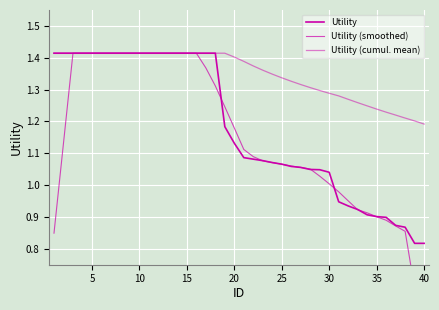

The Utility series shows 1.4 at 15. True or false?

True